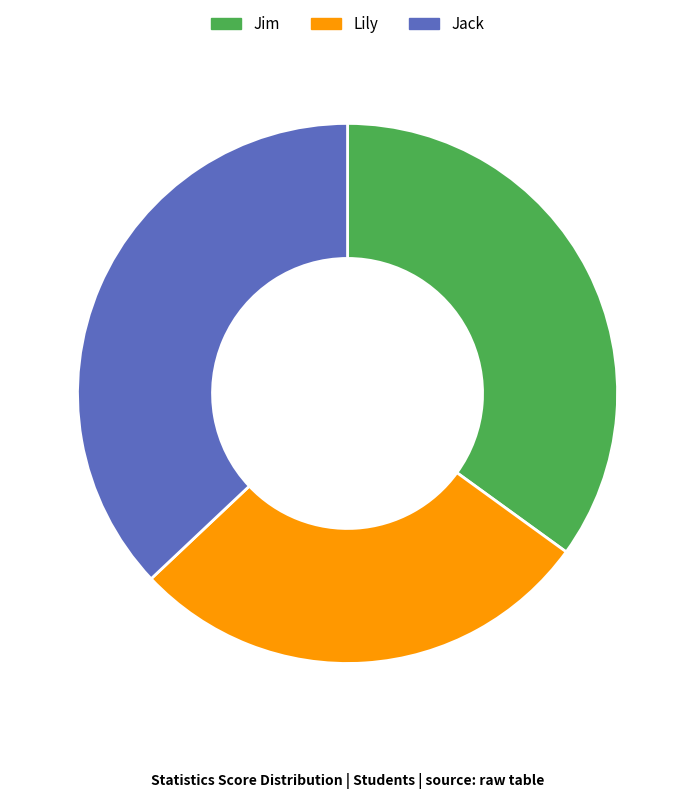

What is the ratio of the value at Jack to the value at Lily?

1.3